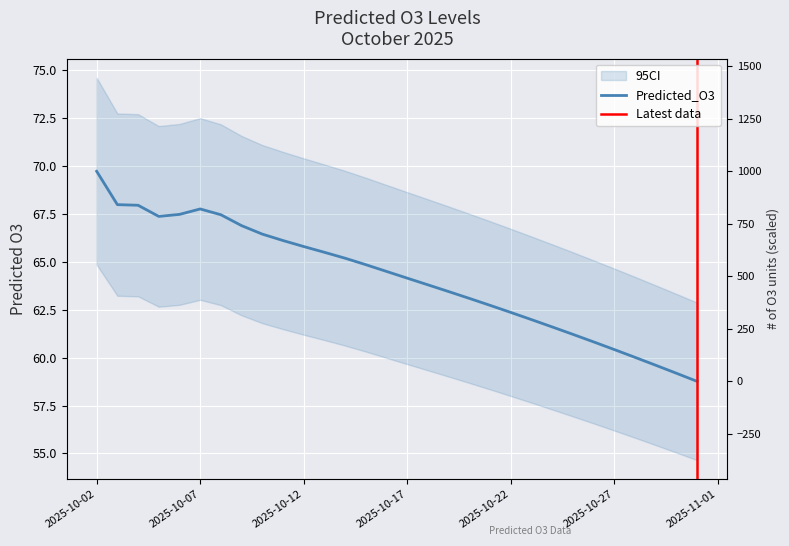

What is the minimum value shown in the chart?

58.8